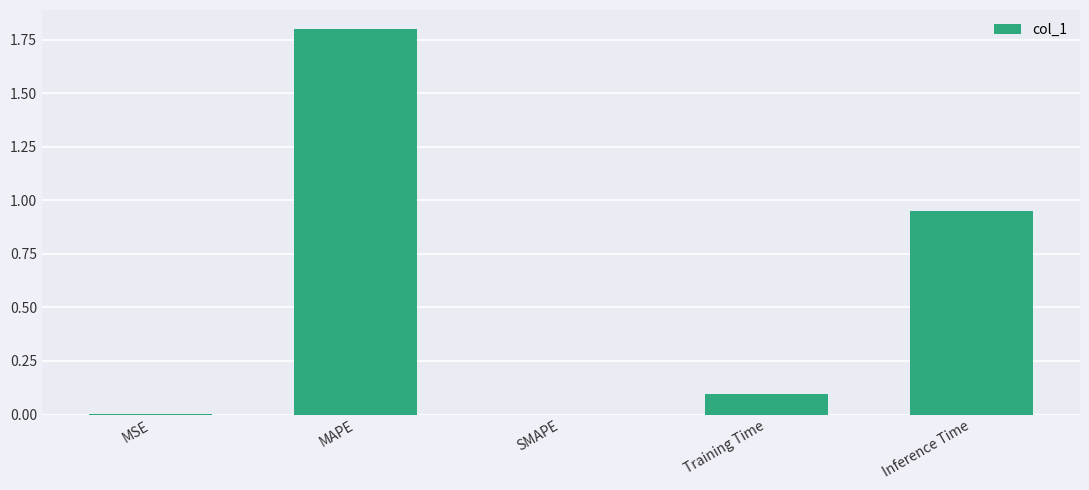

What is the sum of the values at Inference Time and Training Time?

1.0